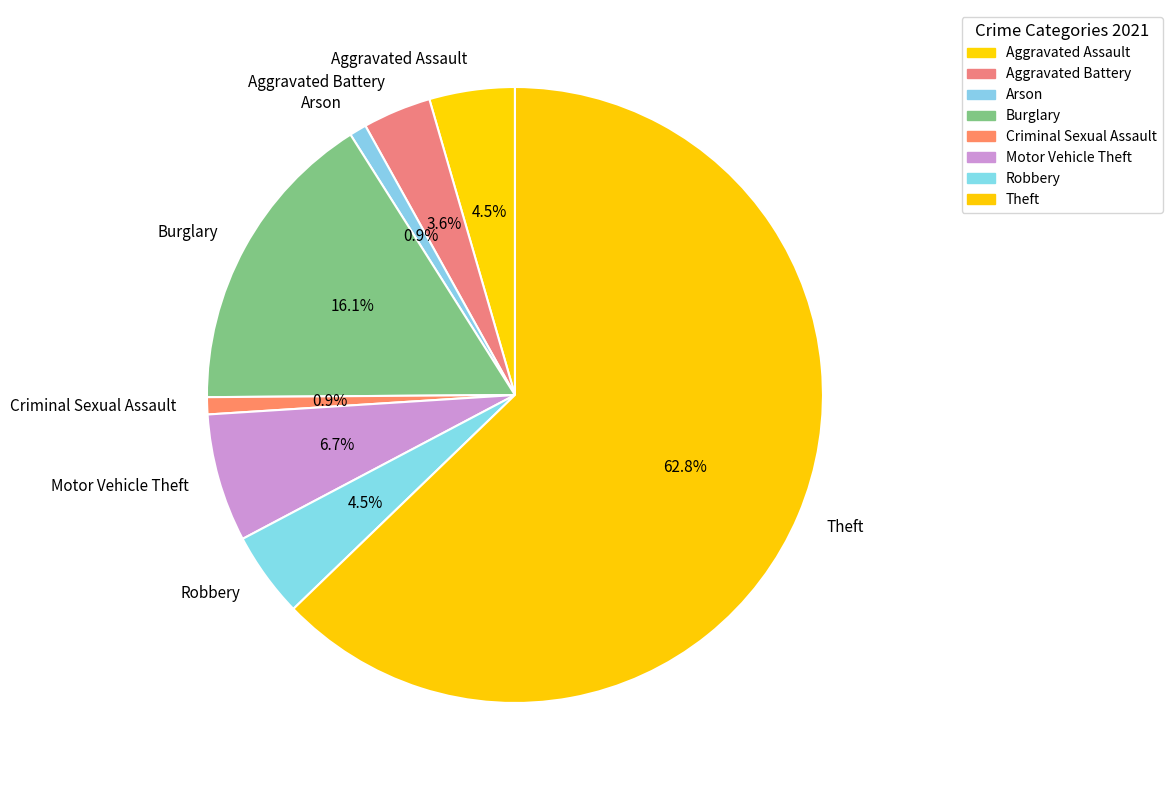

Which slice is the largest?

Theft